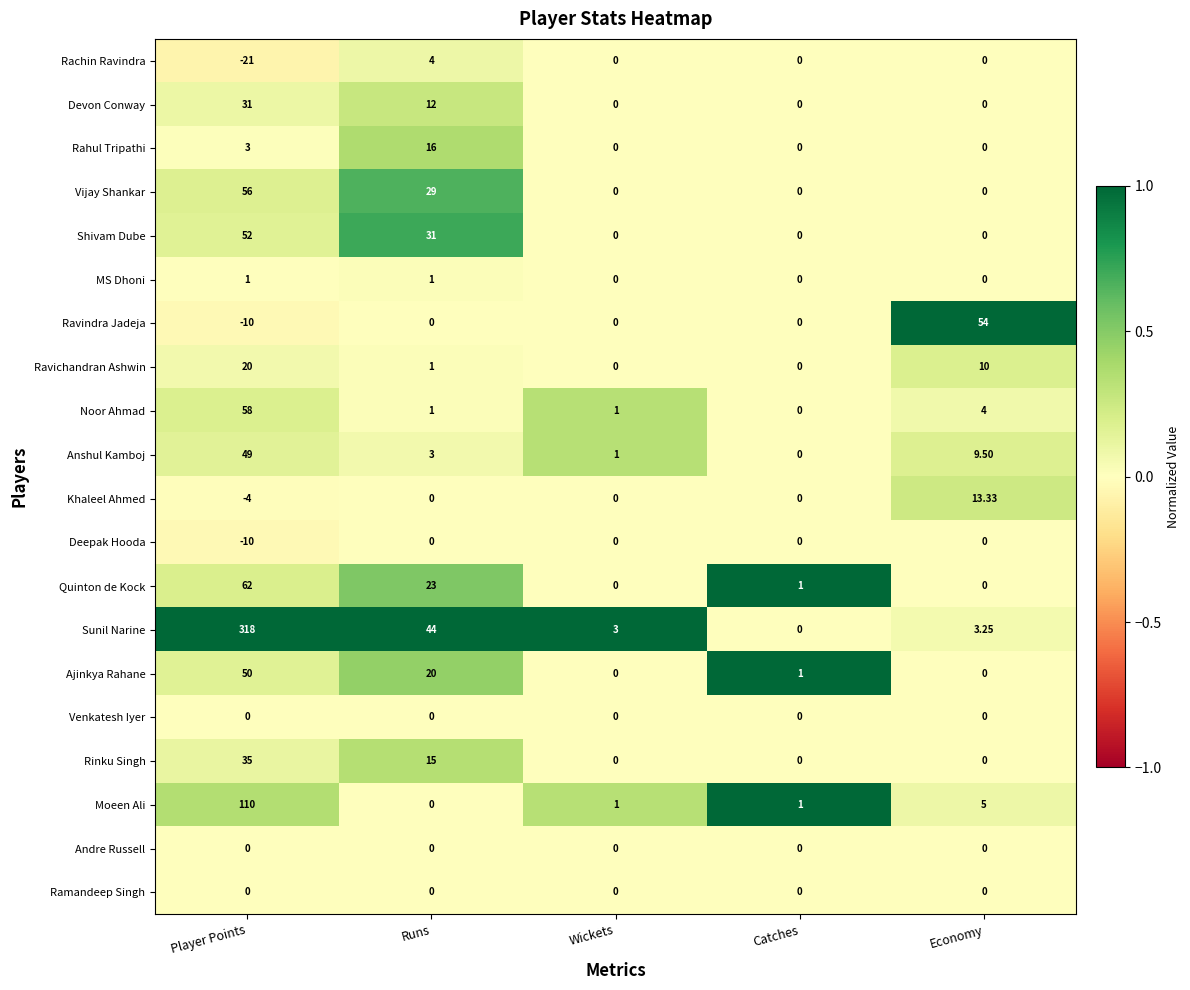

Which series has the widest spread of values?

Sunil Narine